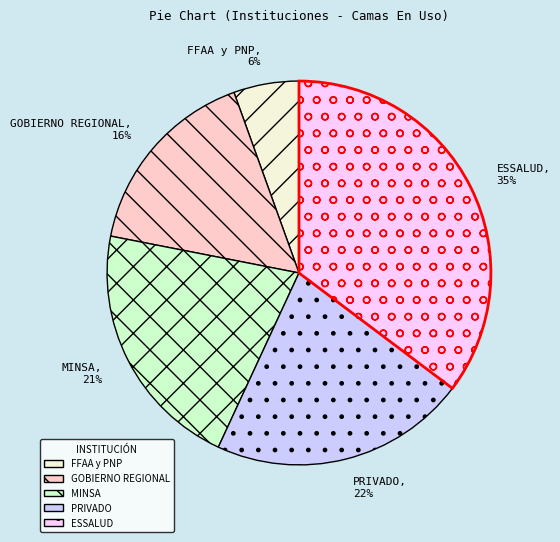

How many slices are in this pie chart?

5